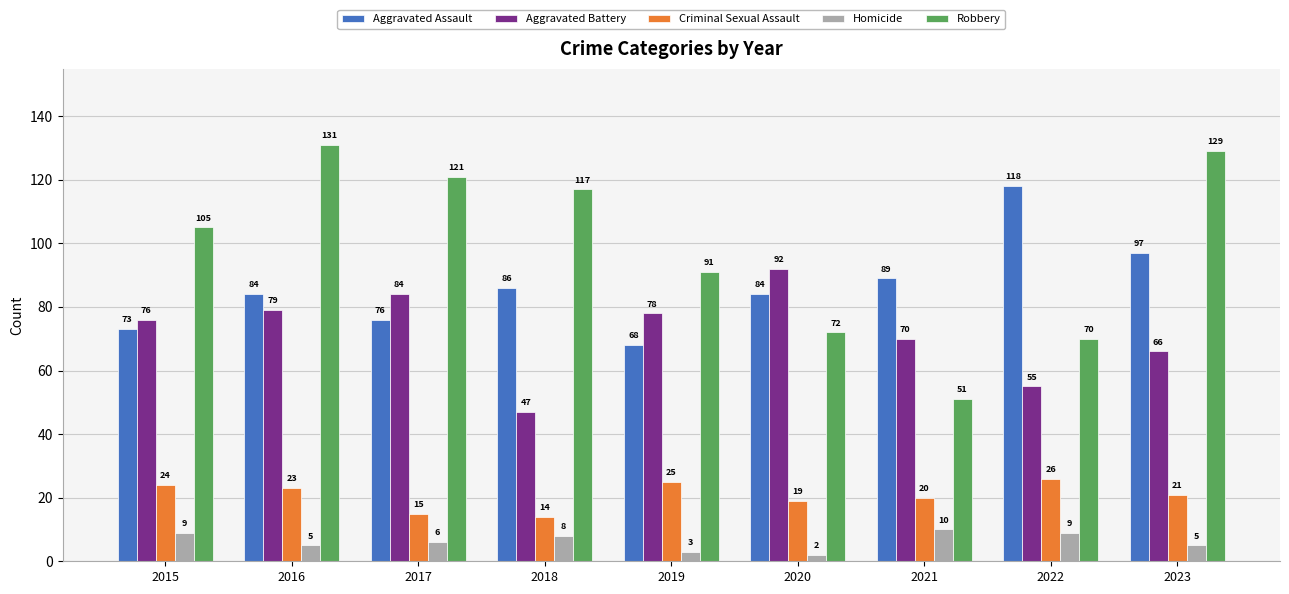

What is the maximum value for Homicide?

10